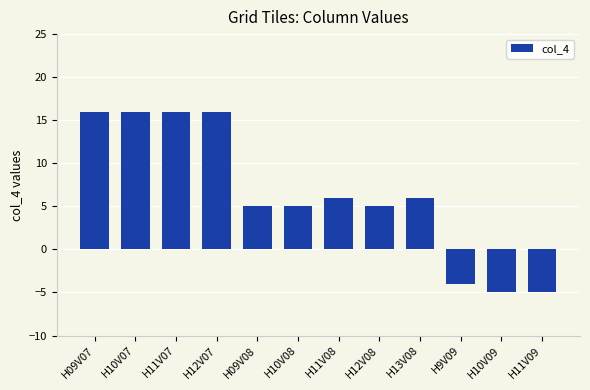

The chart shows a value of 8 at H13V08. True or false?

False